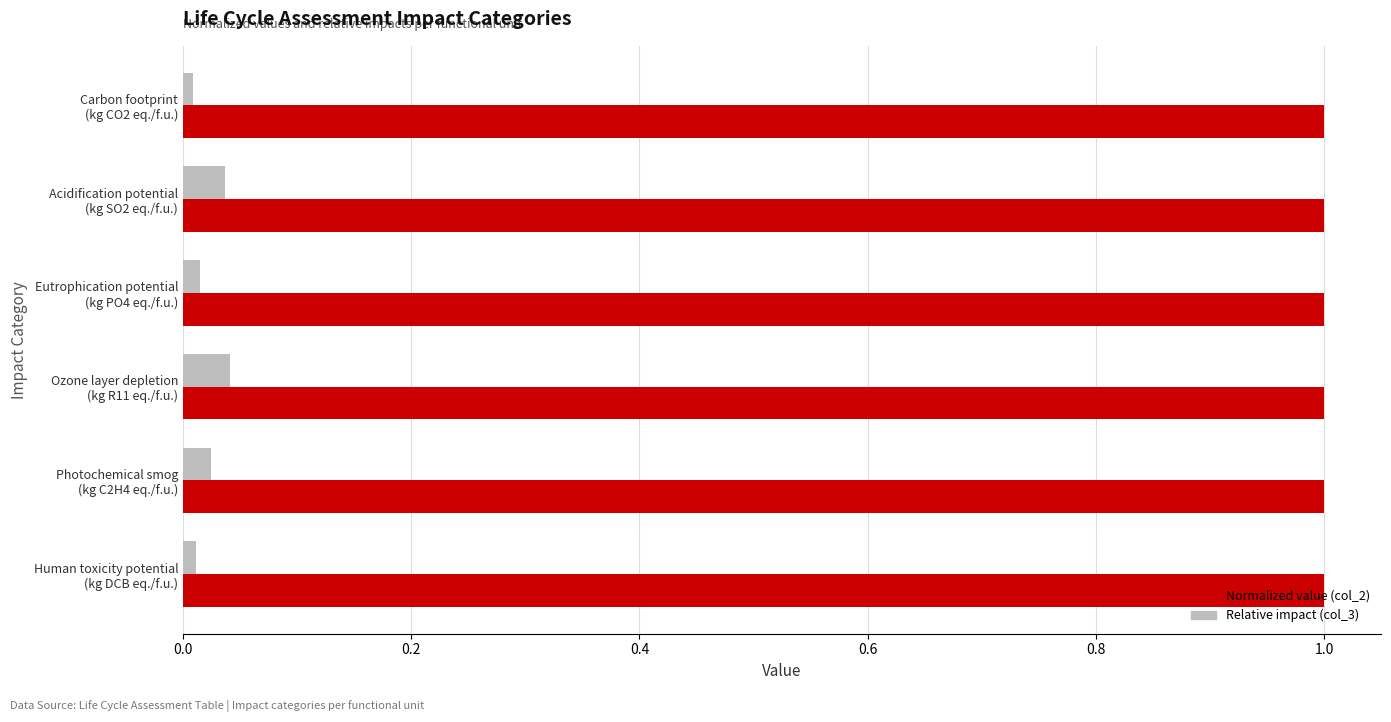

Which series has the widest spread of values?

Relative impact (col_3)